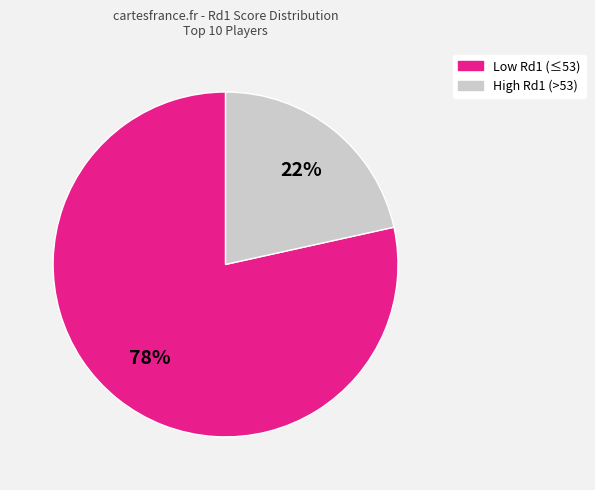

Is there any slice that represents more than half of the pie?

Yes